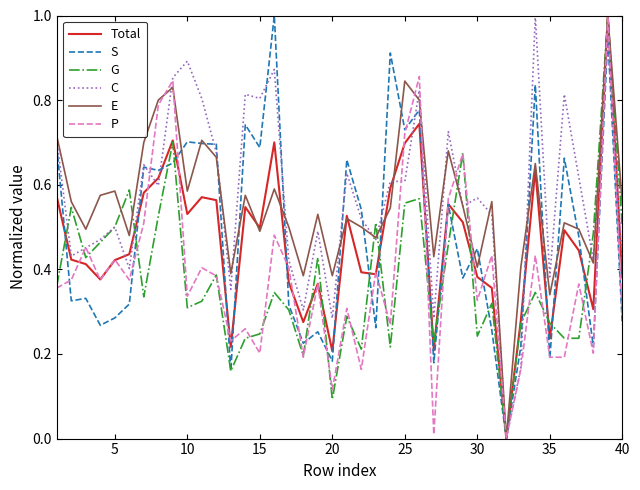

What is the value of the G point at the 17th from the left?

0.3